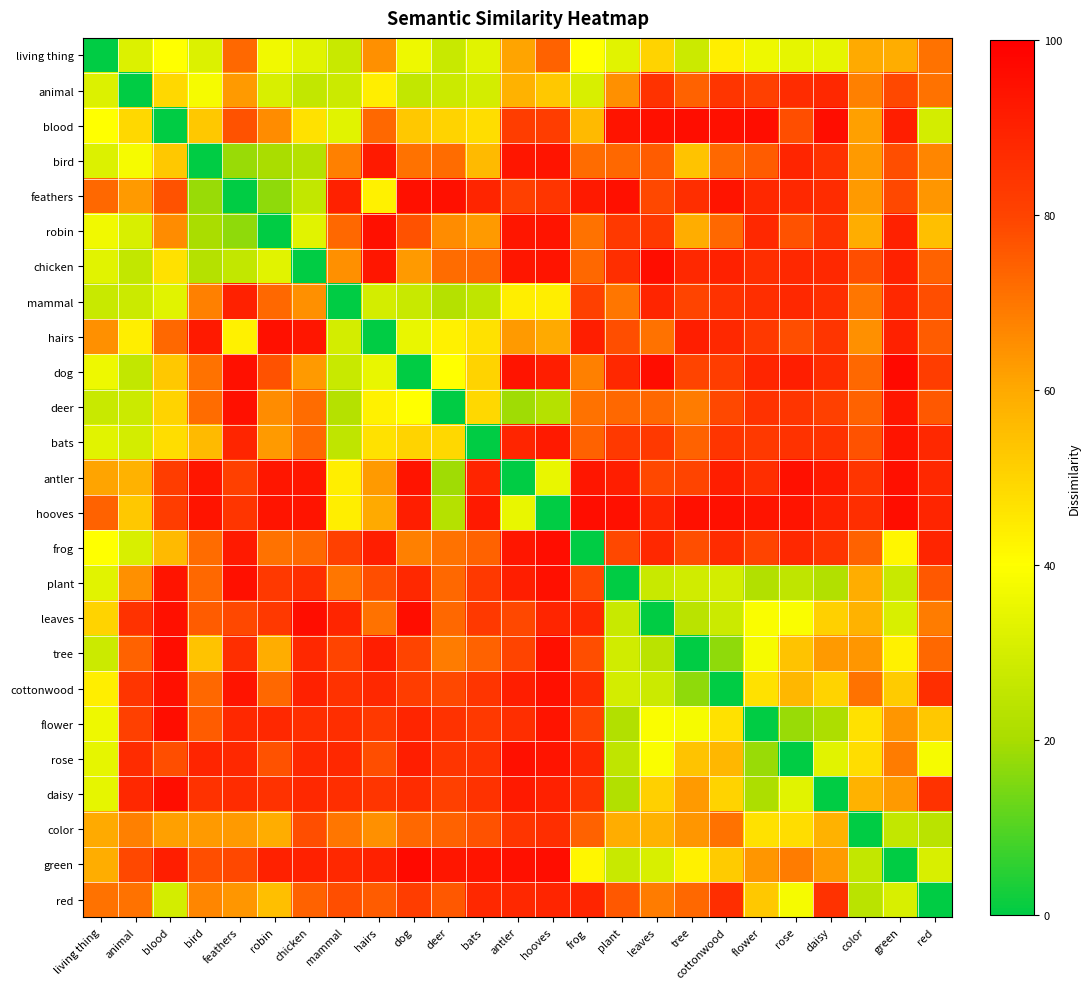

At how many categories does at least one series exceed 52?

25